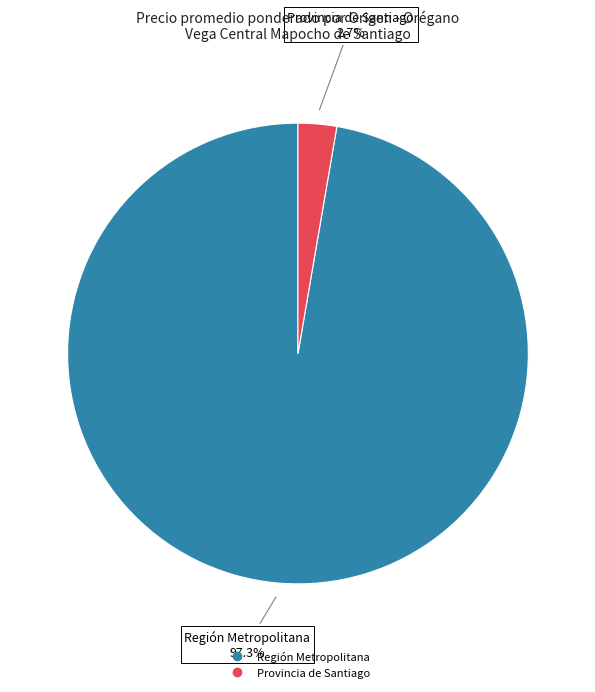

Does any single category account for the majority?

Yes